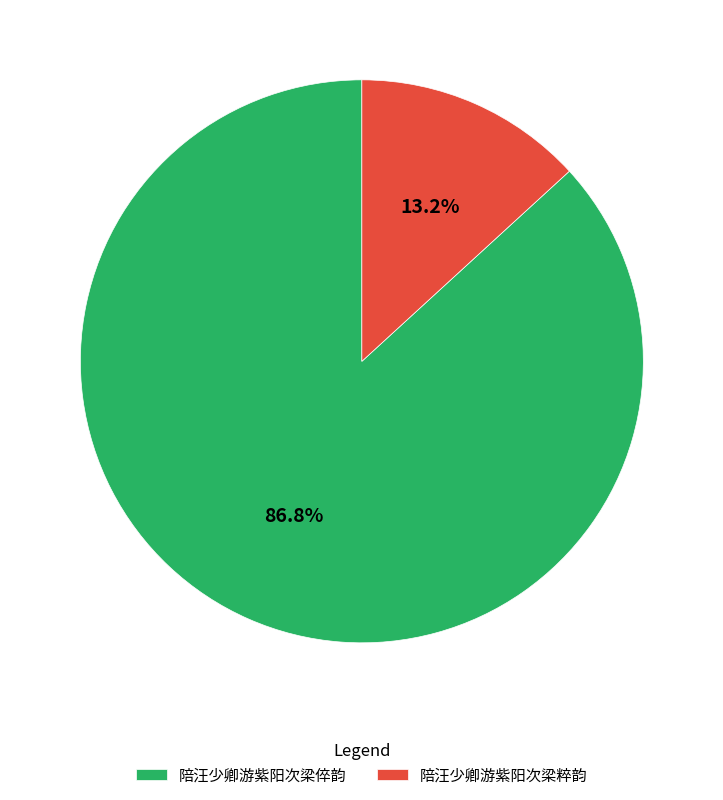

To the nearest percent, what is the average slice percentage?

50%